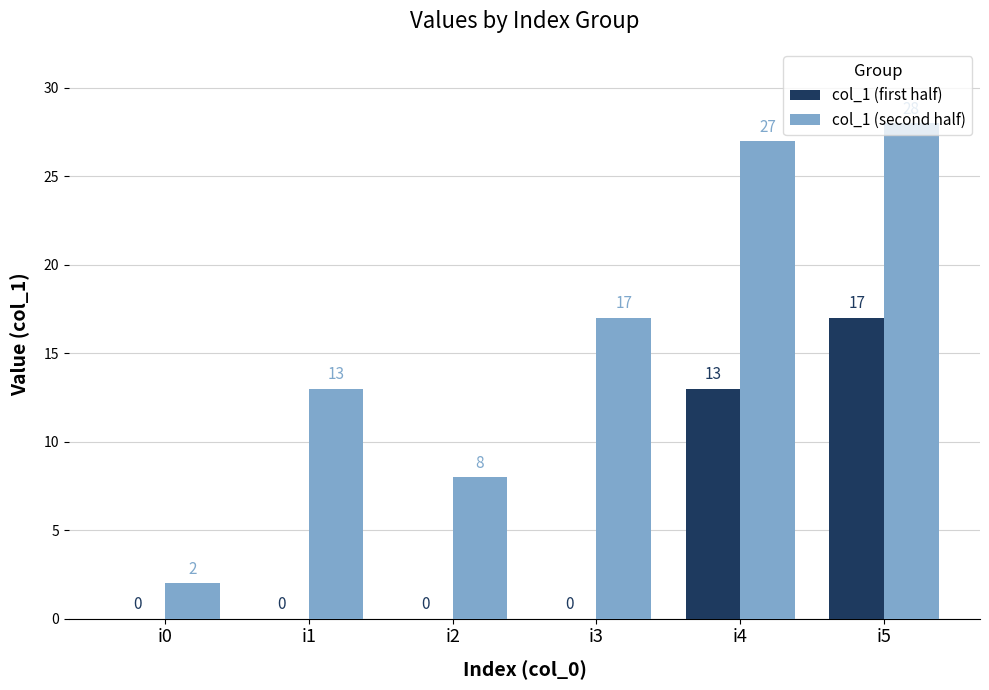

Which series changed the most between i0 and i1?

col_1 (second half)